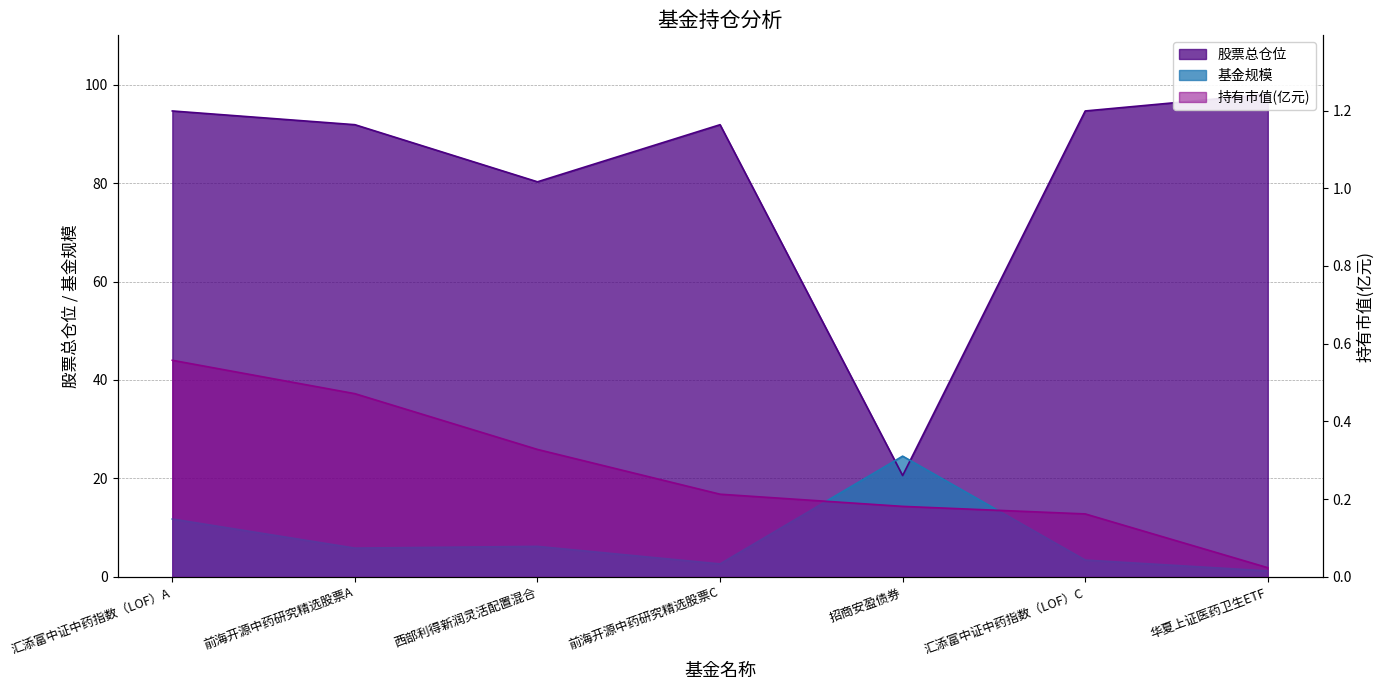

How many lines are shown in the chart?

3